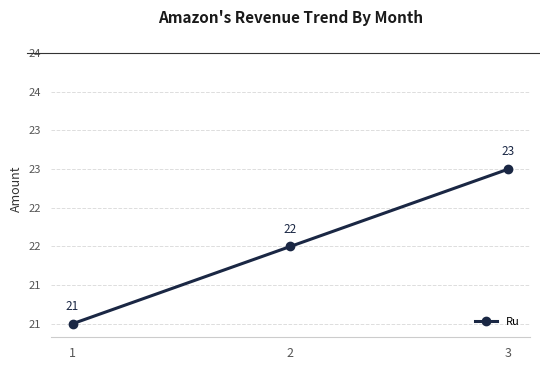

List the labels in order of value, smallest first.

1, 2, 3